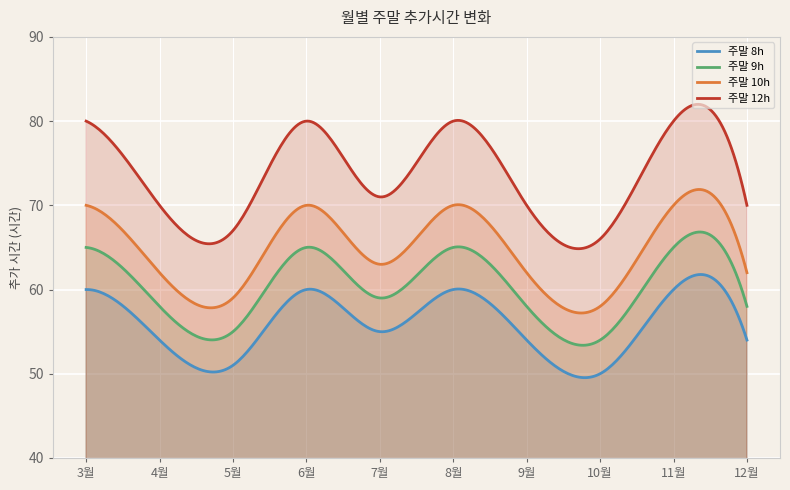

What is the sum of the 주말 8h values at 4월 and 12월?

108